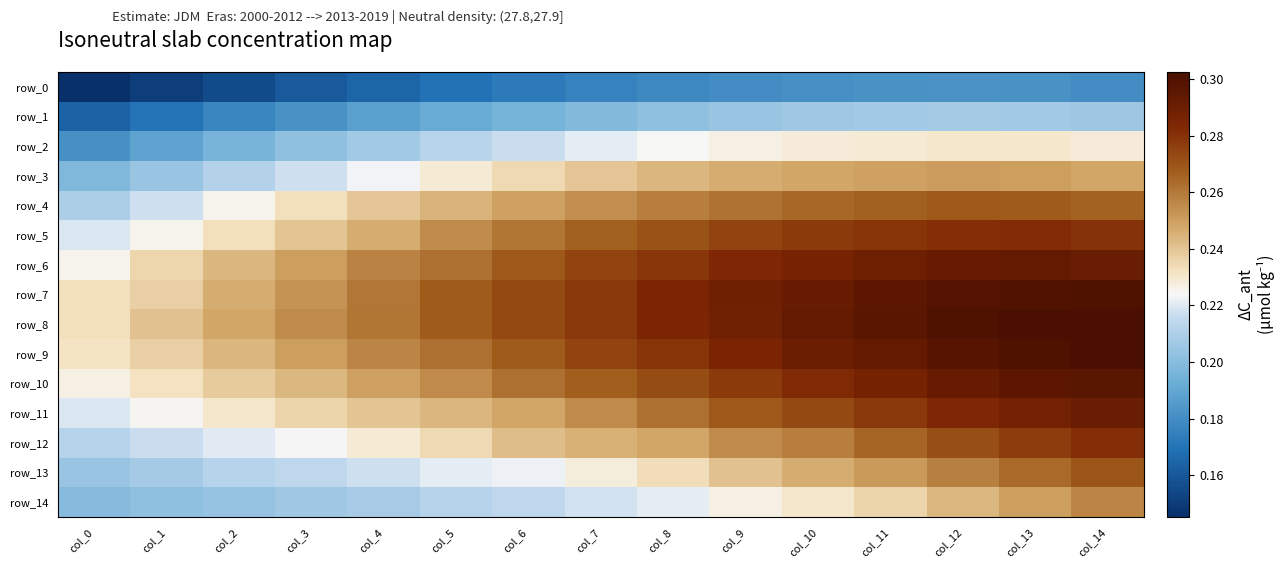

At how many categories does at least one series exceed 0?

15